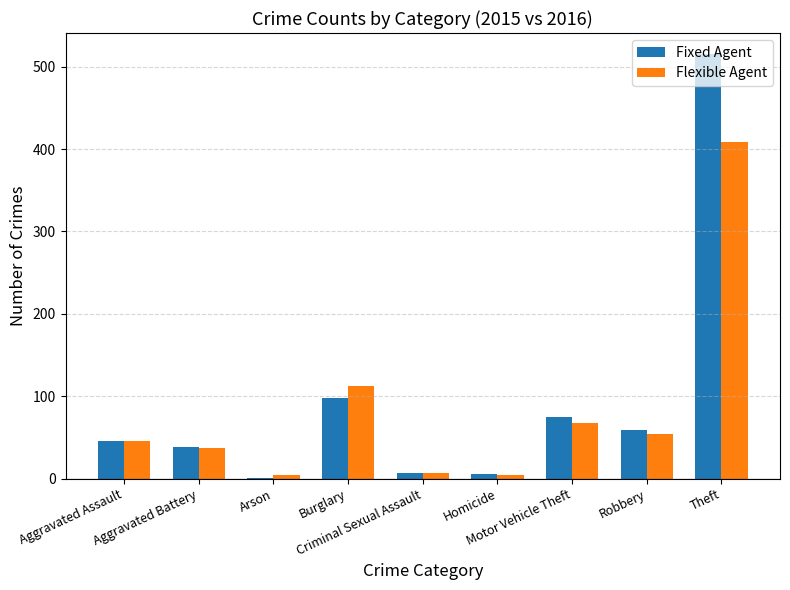

What is the highest value of the Fixed Agent series?

515